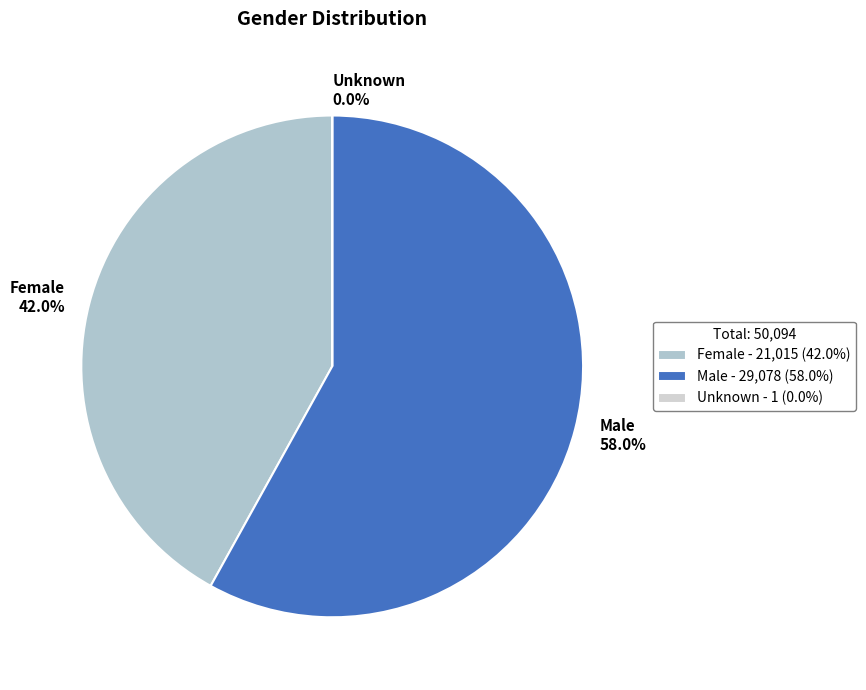

Is Male the majority of the pie?

Yes